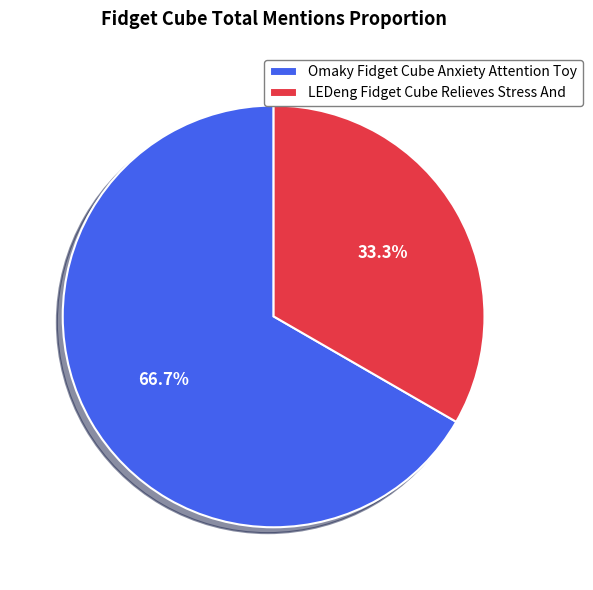

Combined, what portion of the pie is Omaky Fidget Cube Anxiety Attention Toy and LEDeng Fidget Cube Relieves Stress And?

100.0%